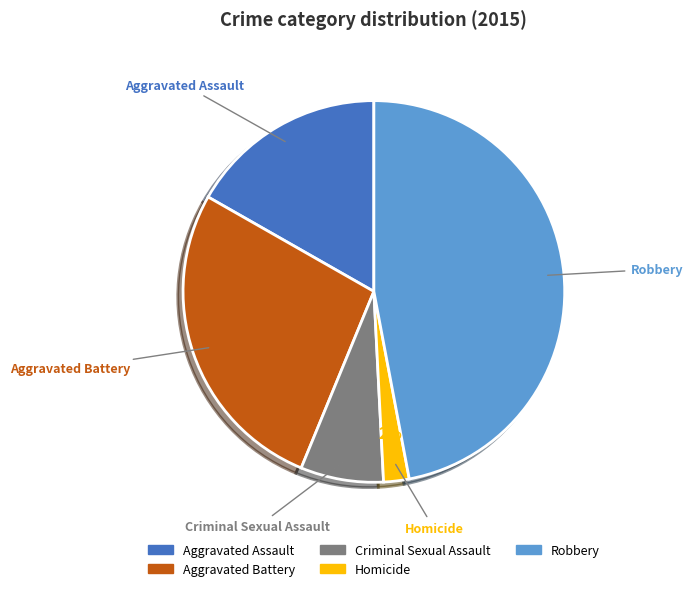

What is the ratio of the value at Aggravated Assault to the value at Robbery?

0.4